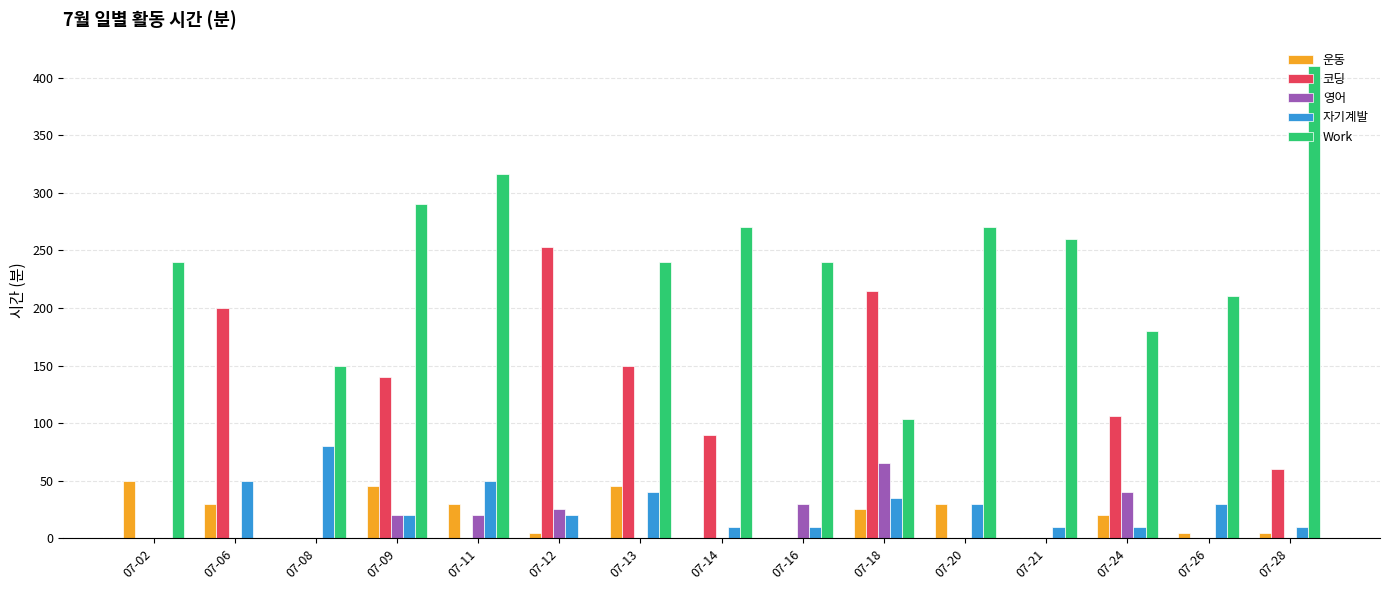

Reading right to left, list all the values displayed in this chart.

운동: 07-28=5	07-26=5	07-24=20	07-21=0	07-20=30	07-18=25	07-16=0	07-14=0	07-13=45	07-12=5	07-11=30	07-09=45	07-08=0	07-06=30	07-02=50
코딩: 07-28=60	07-26=0	07-24=106	07-21=0	07-20=0	07-18=215	07-16=0	07-14=90	07-13=150	07-12=253	07-11=0	07-09=140	07-08=0	07-06=200	07-02=0
영어: 07-28=0	07-26=0	07-24=40	07-21=0	07-20=0	07-18=65	07-16=30	07-14=0	07-13=0	07-12=25	07-11=20	07-09=20	07-08=0	07-06=0	07-02=0
자기계발: 07-28=10	07-26=30	07-24=10	07-21=10	07-20=30	07-18=35	07-16=10	07-14=10	07-13=40	07-12=20	07-11=50	07-09=20	07-08=80	07-06=50	07-02=0
Work: 07-28=410	07-26=210	07-24=180	07-21=260	07-20=270	07-18=104	07-16=240	07-14=270	07-13=240	07-12=0	07-11=316	07-09=290	07-08=150	07-06=0	07-02=240